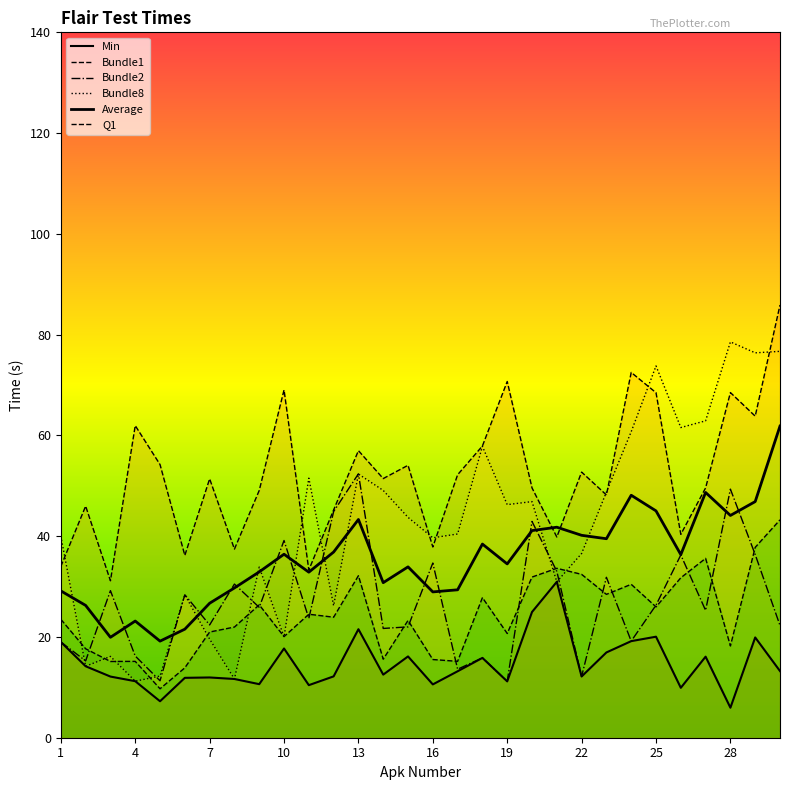

True or false: Min has more than 0 interior local peaks.

True